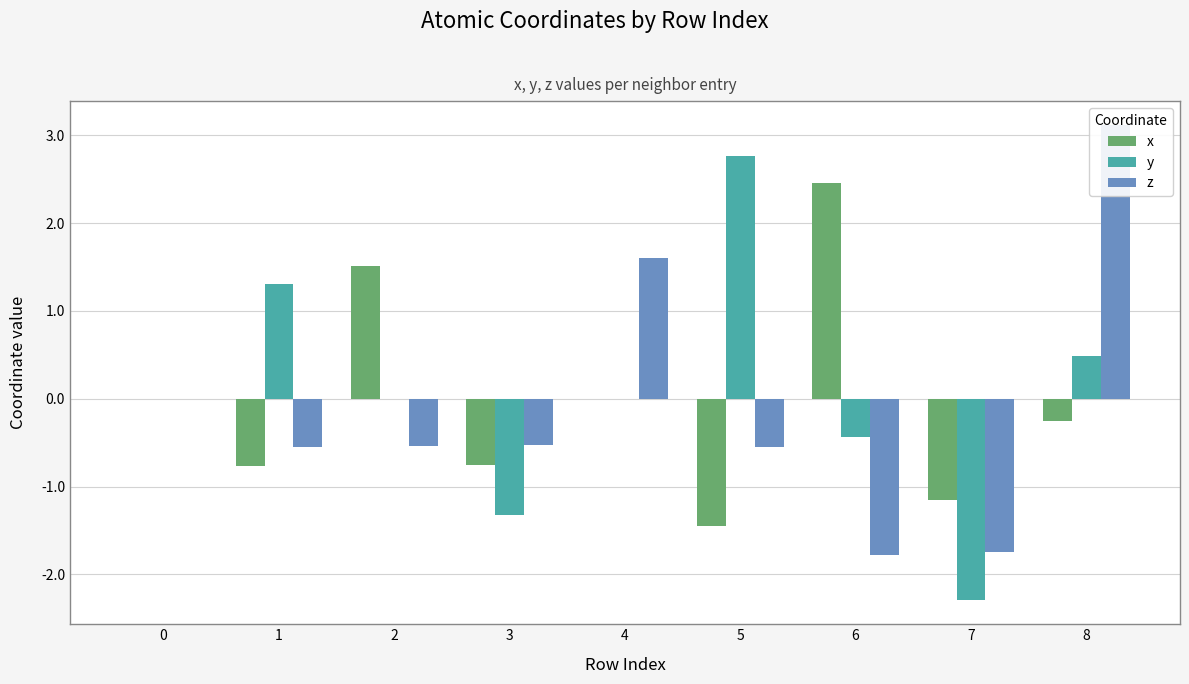

Reading left to right, list all the values displayed in this chart.

x: 0.0	-0.8	1.5	-0.8	0.0	-1.4	2.5	-1.2	-0.3
y: 0.0	1.3	-0.0	-1.3	0.0	2.8	-0.4	-2.3	0.5
z: 0.0	-0.5	-0.5	-0.5	1.6	-0.6	-1.8	-1.7	3.1